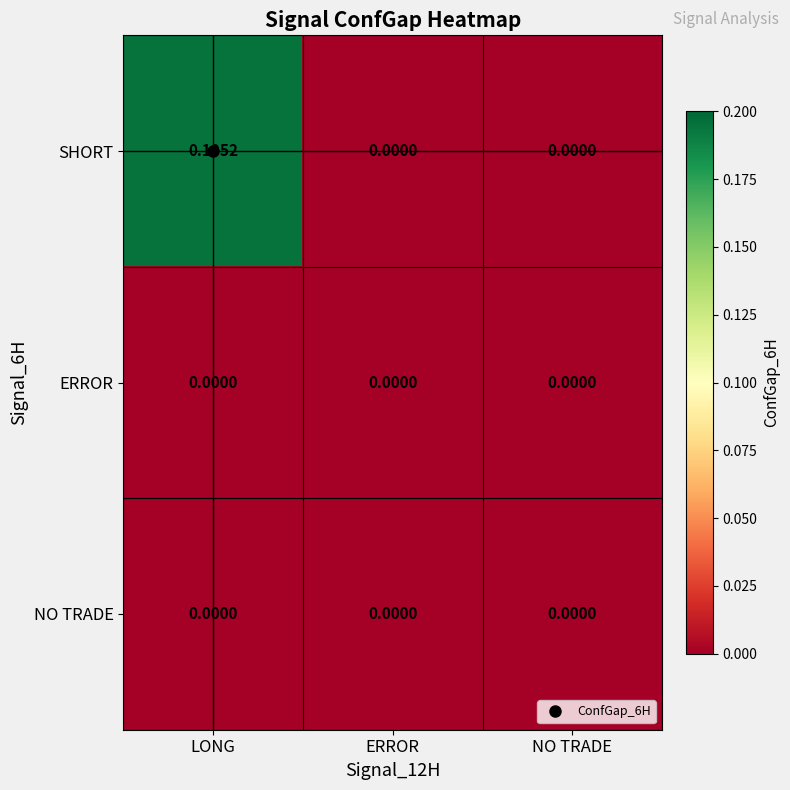

Which series has the largest range (max minus min)?

SHORT